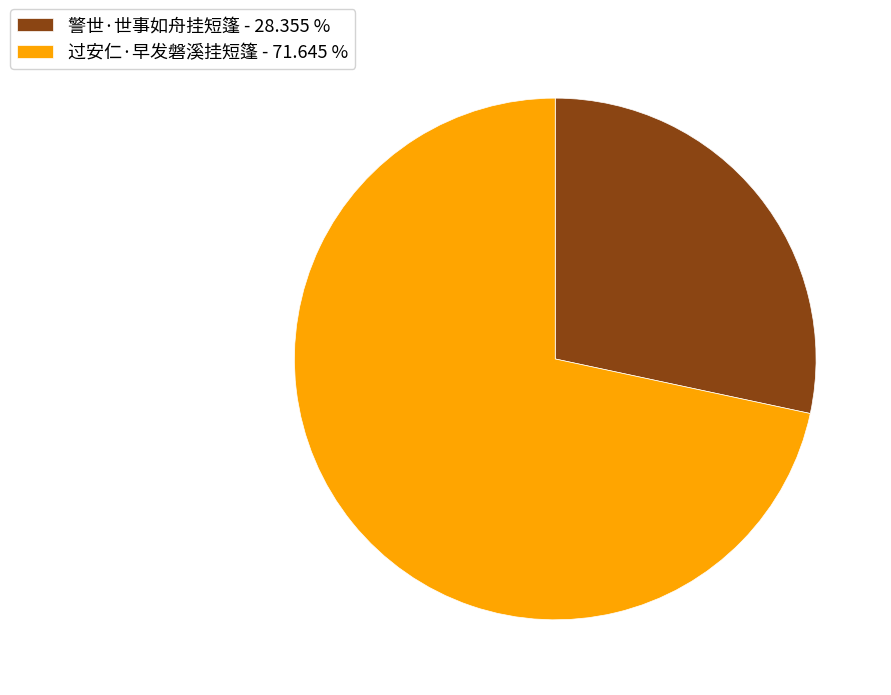

Which slice is the largest?

过安仁·早发磐溪挂短篷